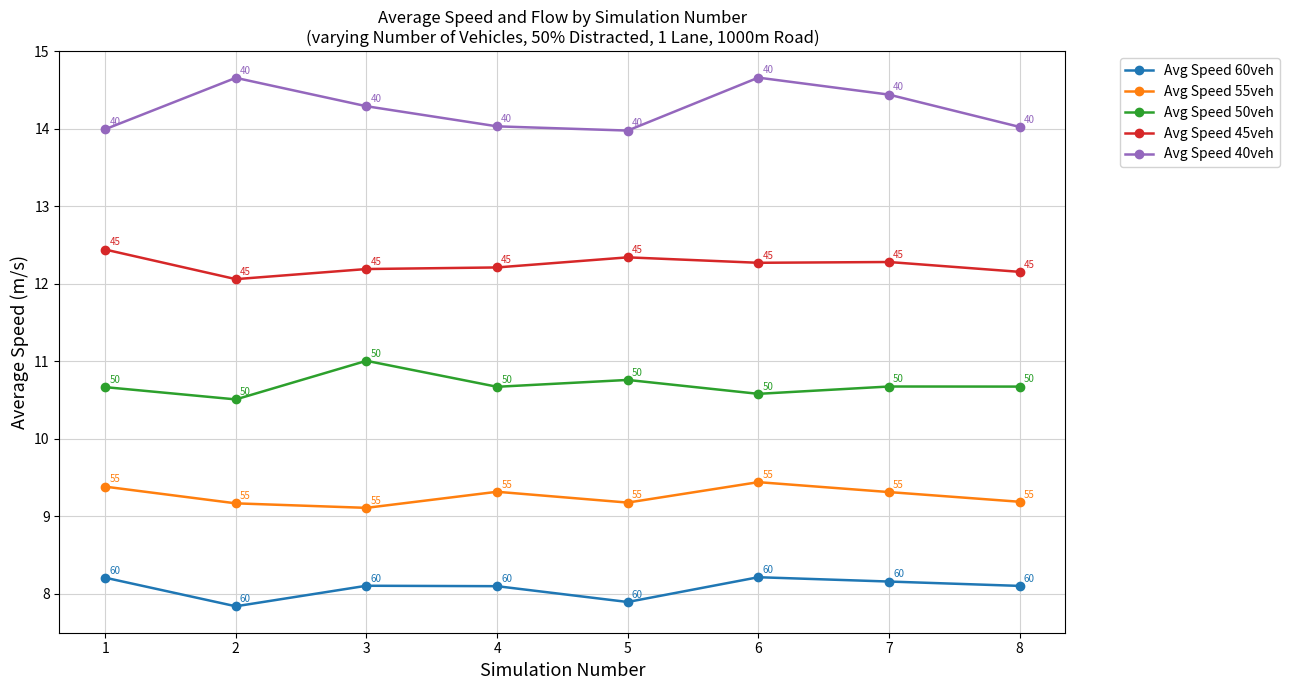

Read the Avg Speed 45veh value at 2.

12.1